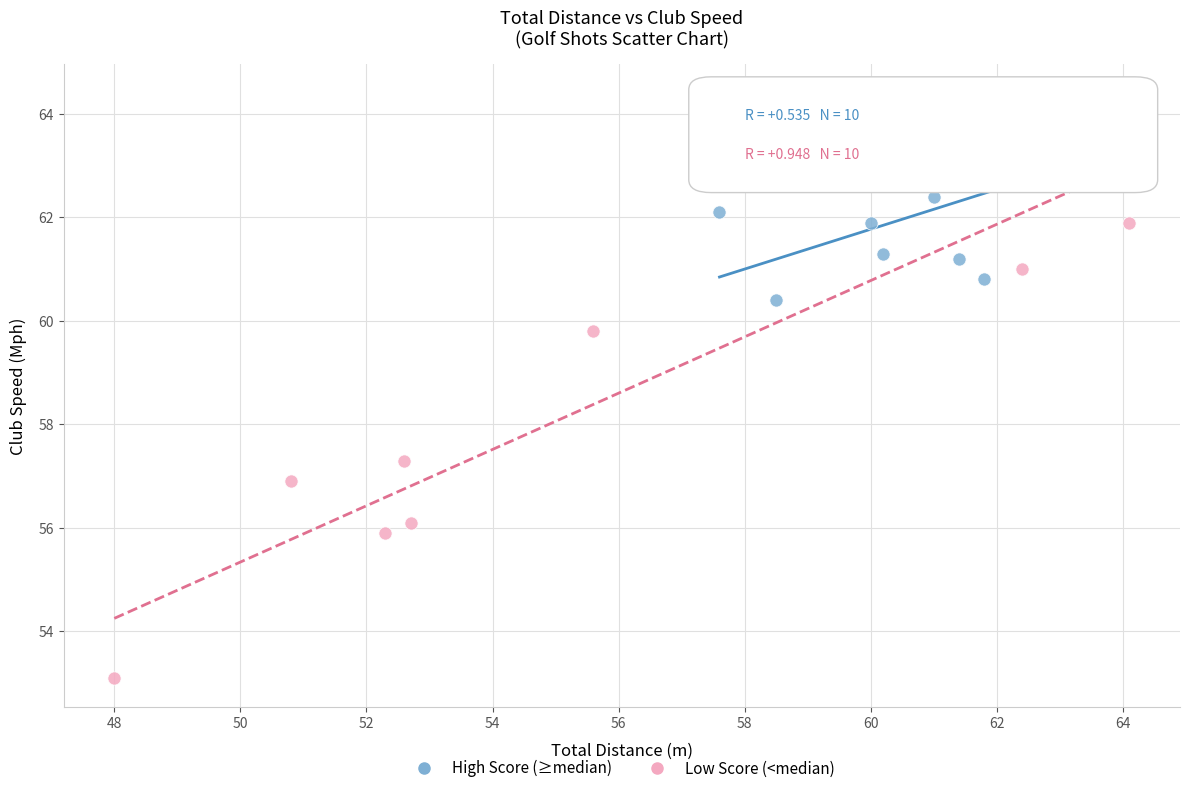

Which series reaches the minimum Y coordinate?

Low Score (<median)